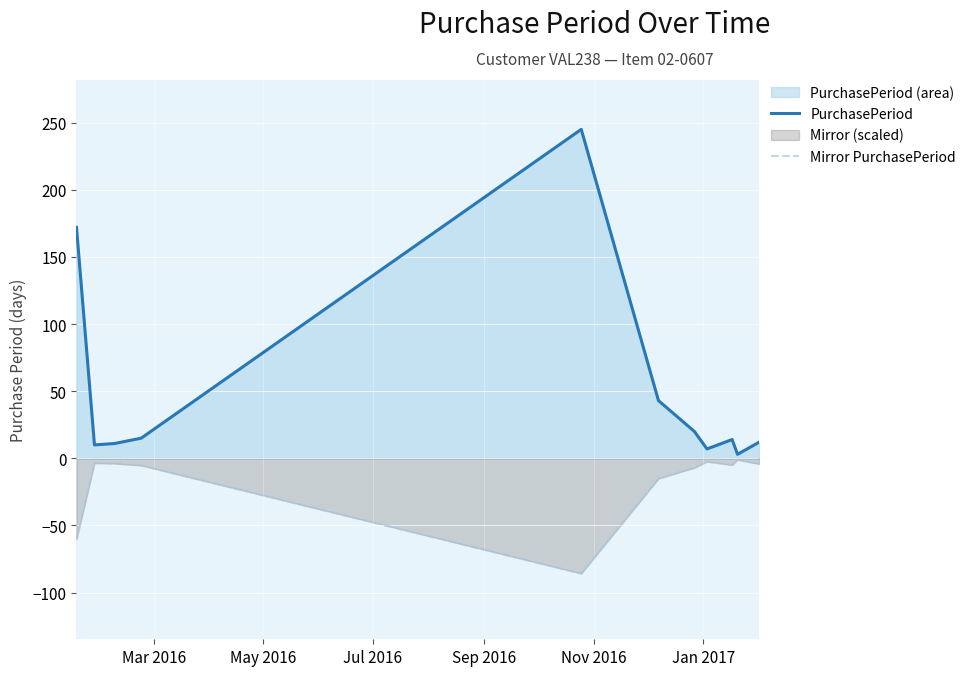

Rank the series by their average value, from lowest to highest.

Mirror PurchasePeriod, PurchasePeriod